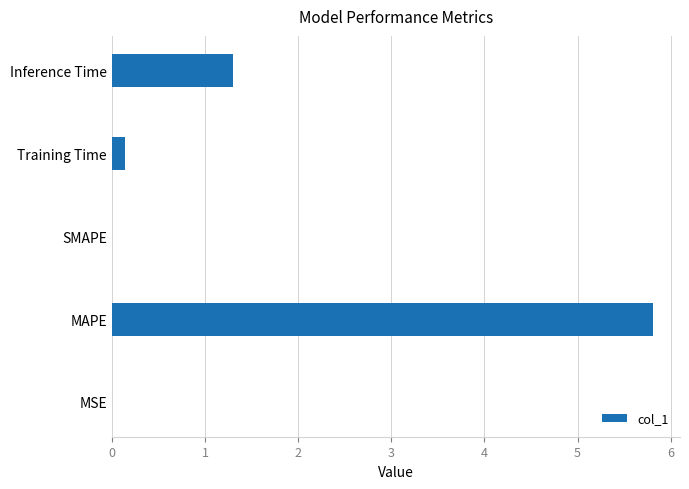

Between Inference Time and MAPE, which is larger?

MAPE